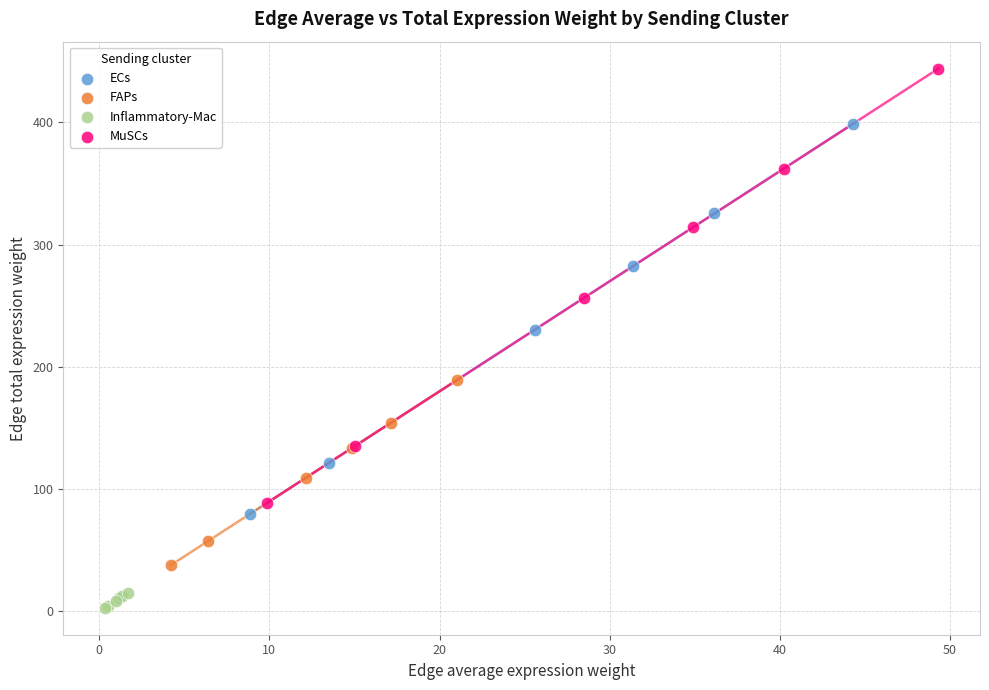

Which series contains the highest Y value?

MuSCs